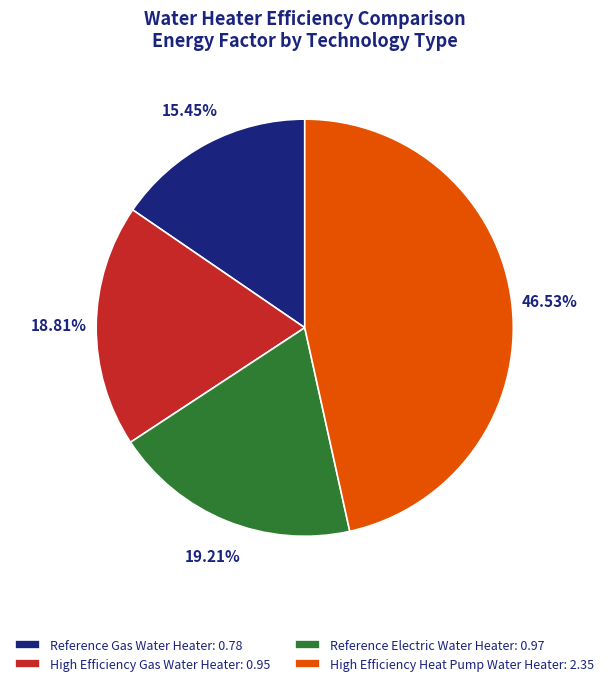

Combined, what portion of the pie is High Efficiency Gas Water Heater and High Efficiency Heat Pump Water Heater?

65.3%